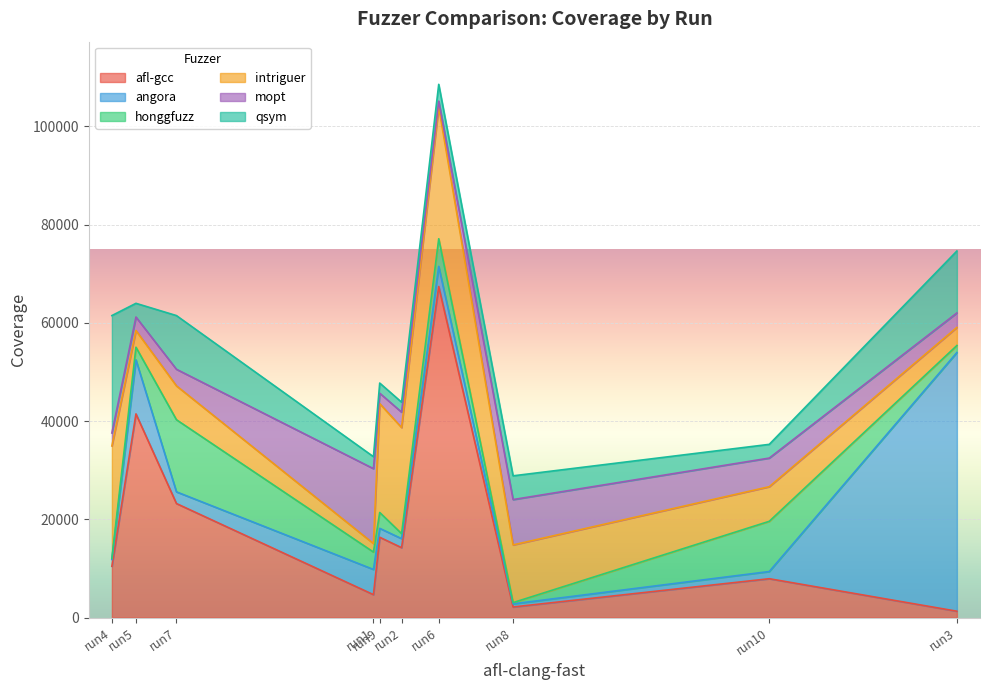

At which category is the sum across all series the highest?

run6